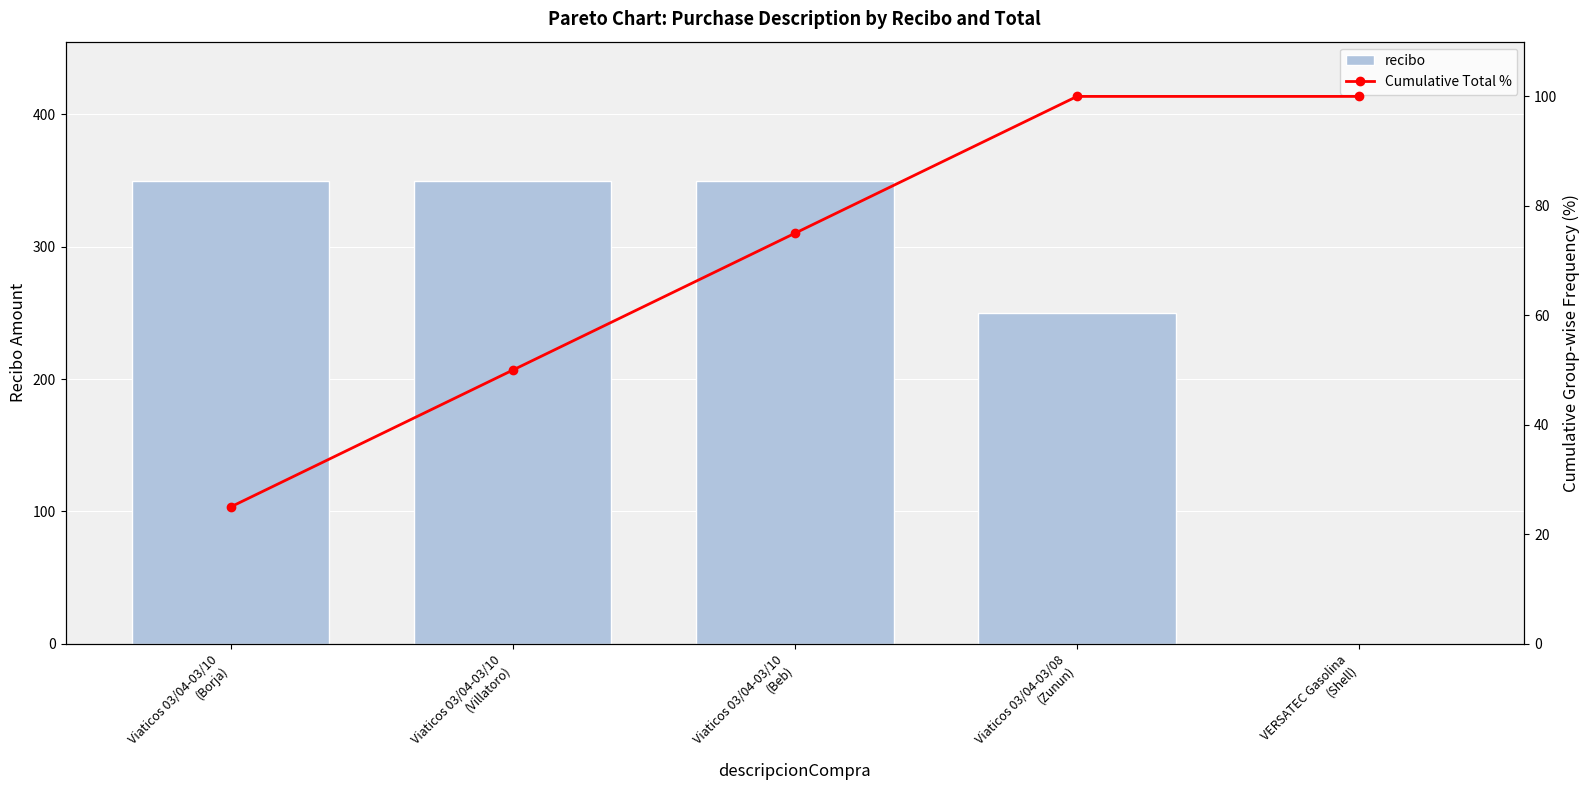

Rank the series by their average value, from lowest to highest.

Cumulative Total %, recibo